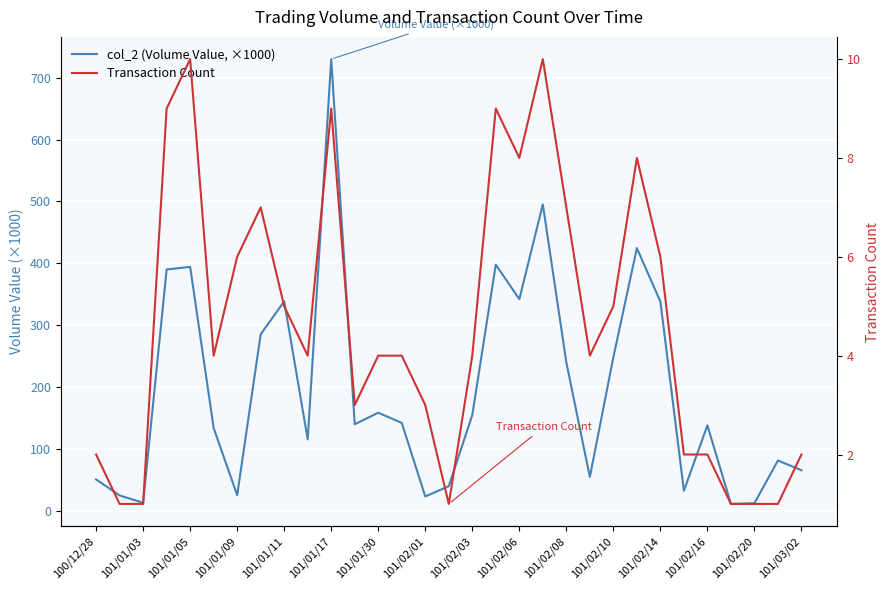

How many lines are shown in the chart?

2